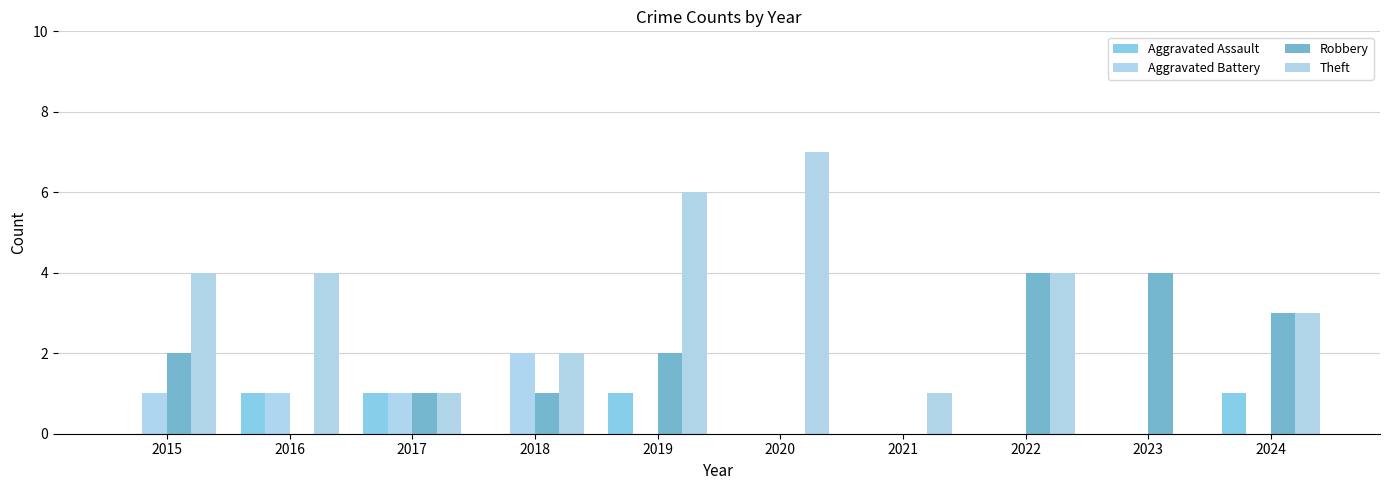

Between 2017 and 2018, which series saw the biggest shift?

Aggravated Assault